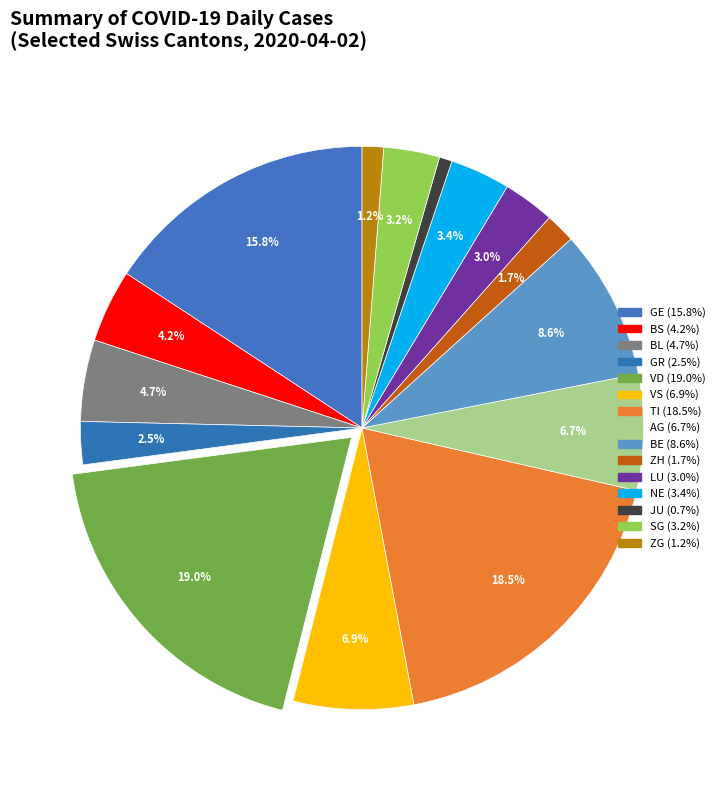

How many slices are in this pie chart?

15